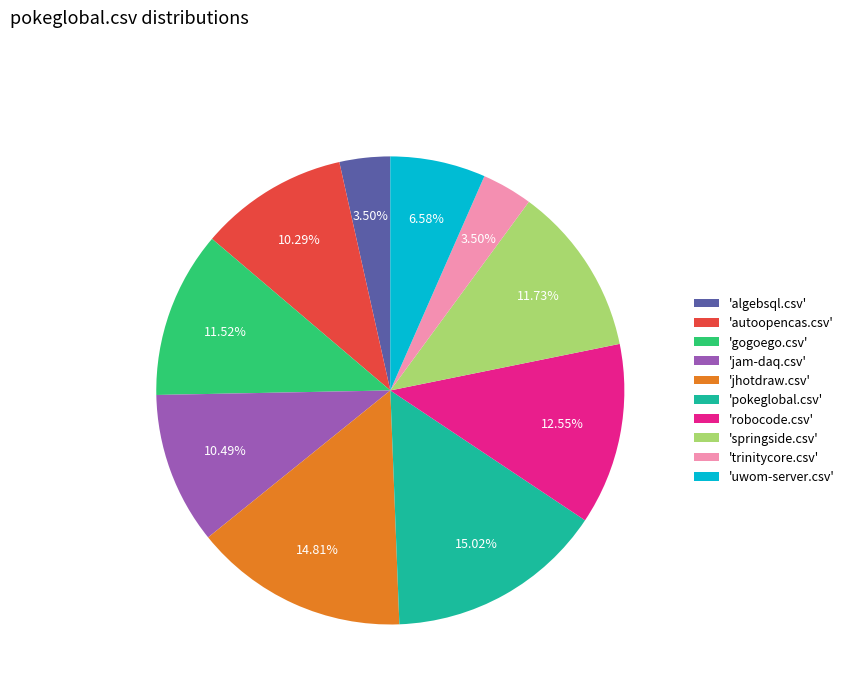

Combined, do 'robocode.csv' and 'jam-daq.csv' account for over 50%?

No